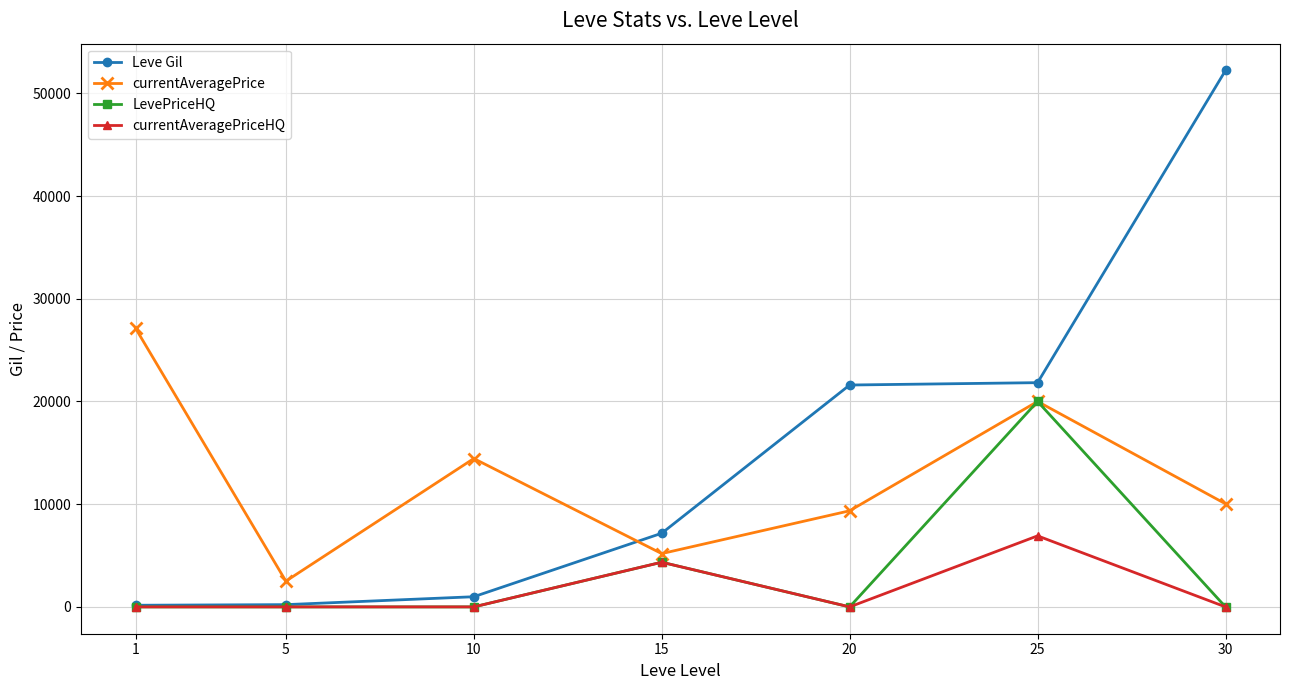

True or false: currentAveragePrice has more than 0 interior local peaks.

True